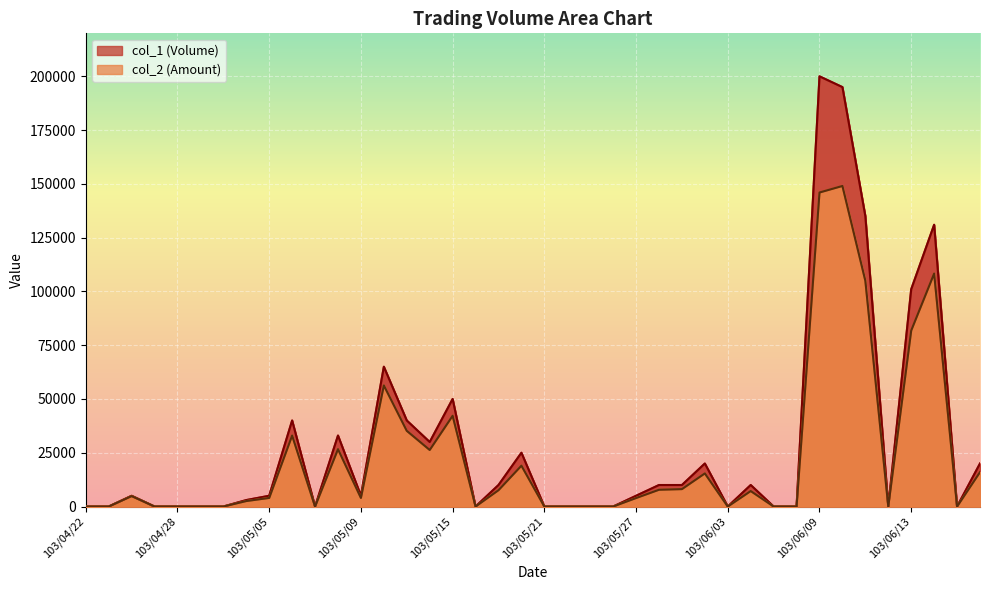

At which label does col_1 (Volume) reach its peak?

103/06/09